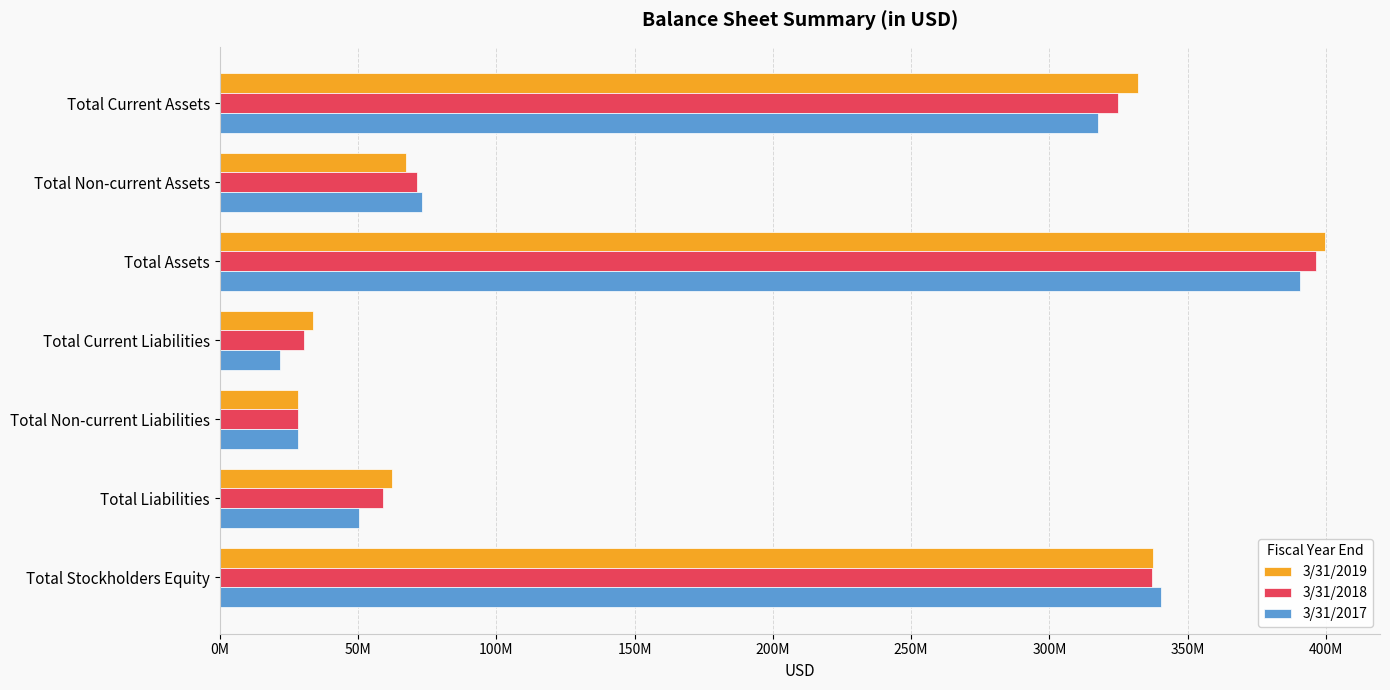

What are all the series names shown in the legend?

3/31/2019, 3/31/2018, 3/31/2017